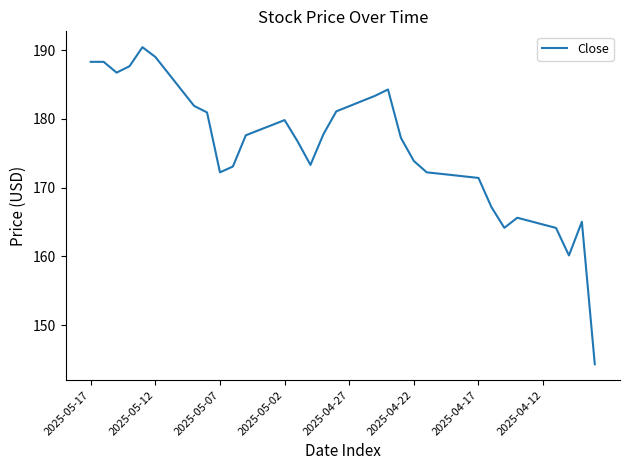

What is the smallest value displayed?

144.3